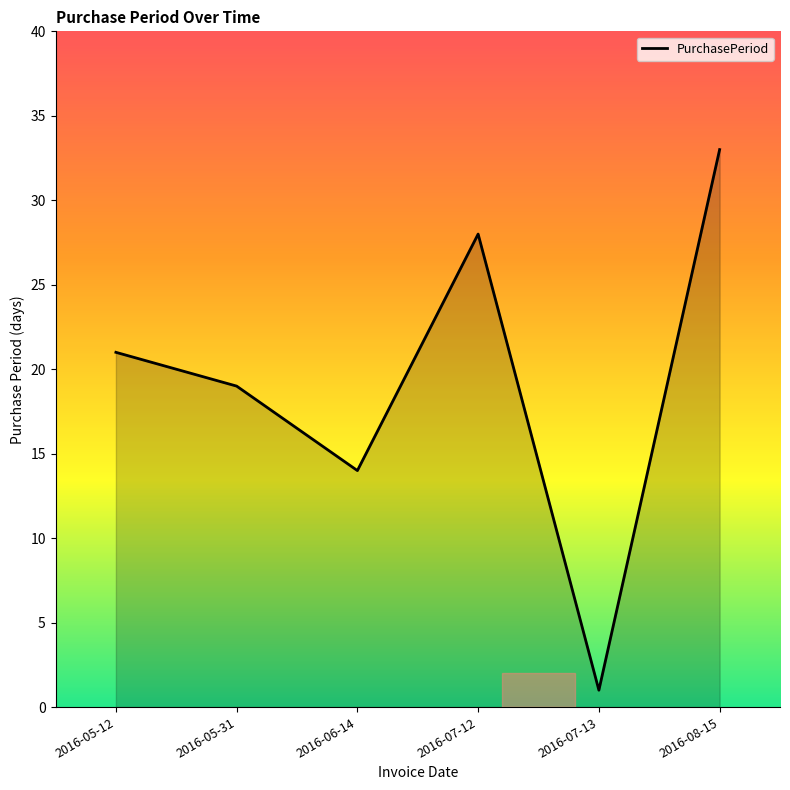

Count the values in the range 14 to 28.

4